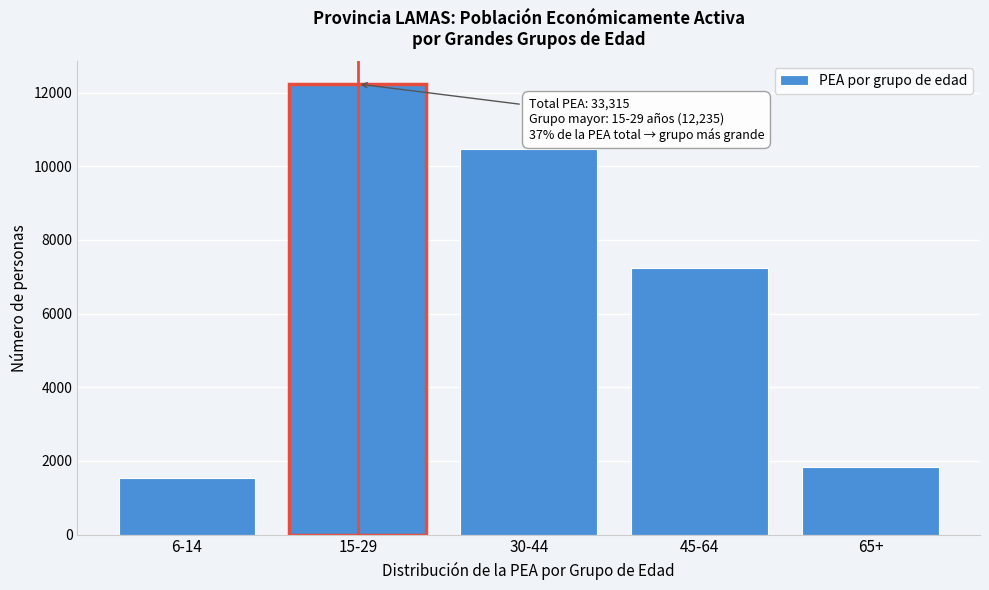

Reading left to right, extract all data points from this chart.

6-14=1526	15-29=12235	30-44=10469	45-64=7251	65+=1834